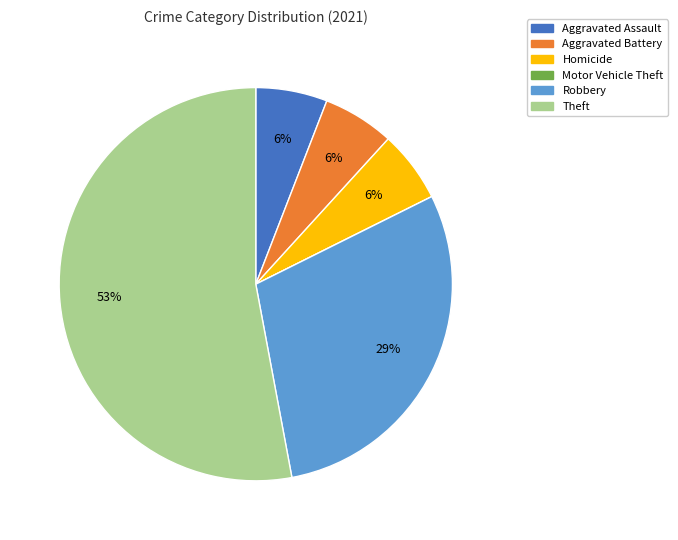

What is the ratio of the value at Aggravated Assault to the value at Theft?

0.1